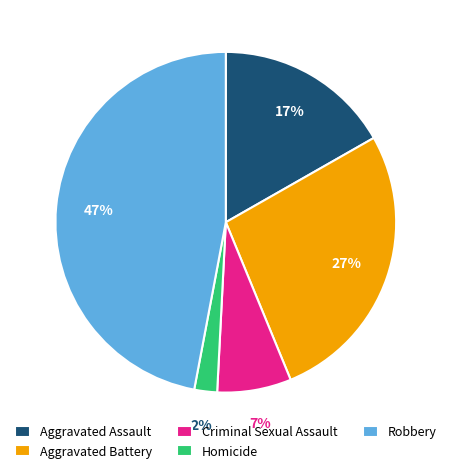

Do Aggravated Assault and Homicide together represent more than half of the pie?

No